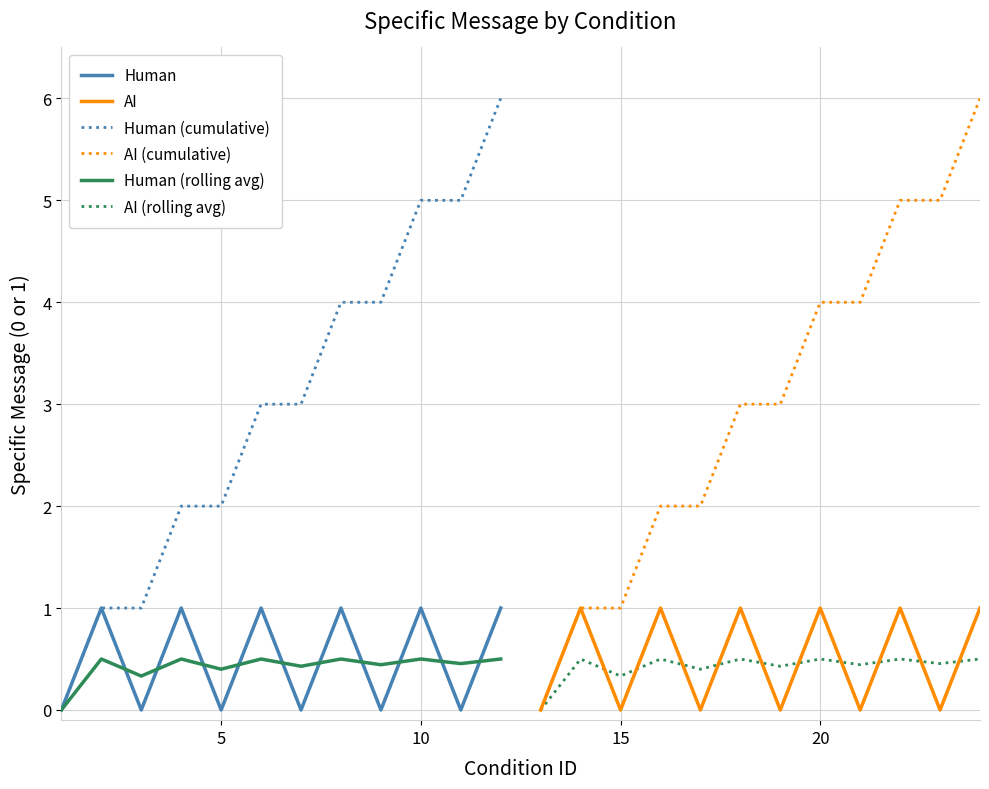

What is the approximate value of AI (rolling avg) at 15?

0.3